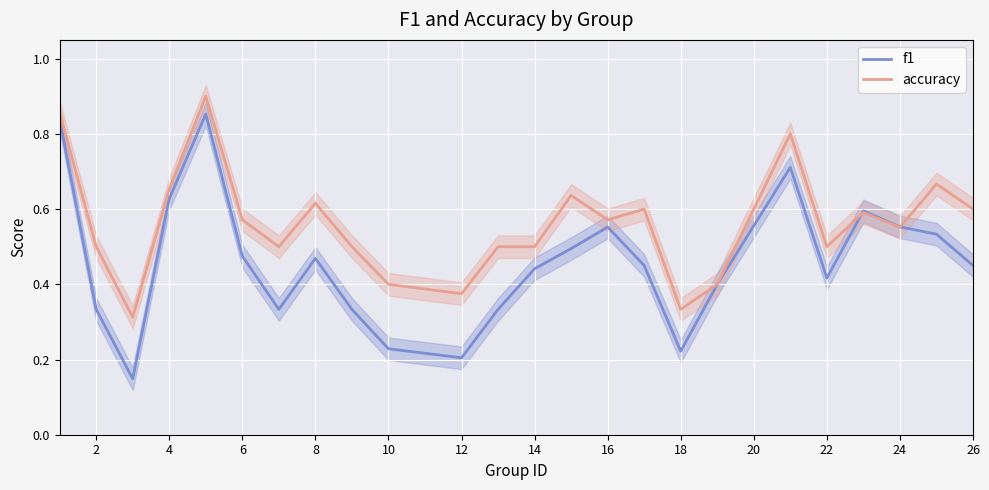

The accuracy series shows 0.5 at 2. True or false?

True